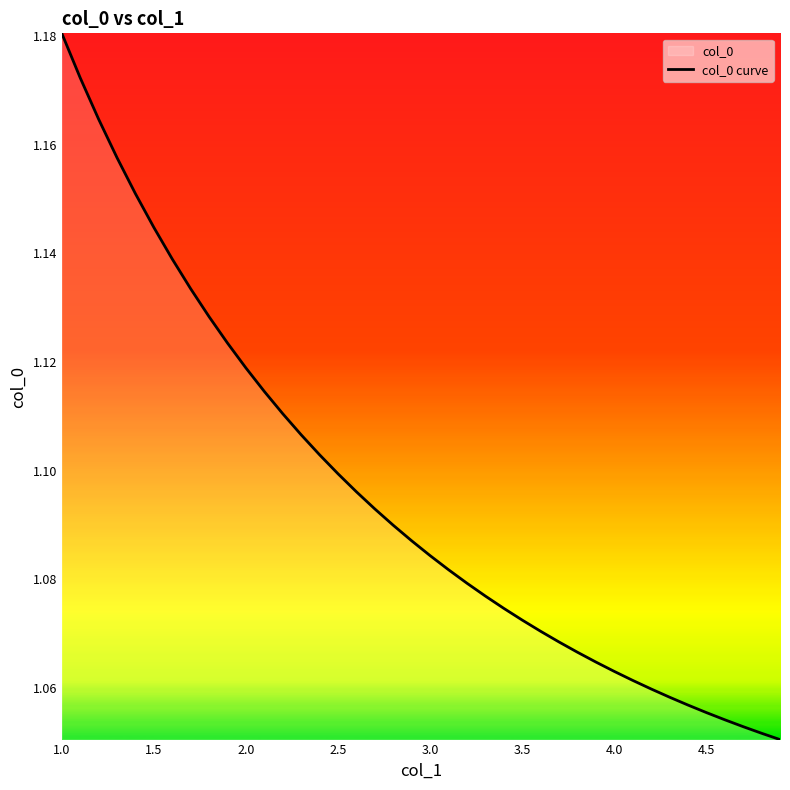

What is the value of the 33rd point from the left?

1.1